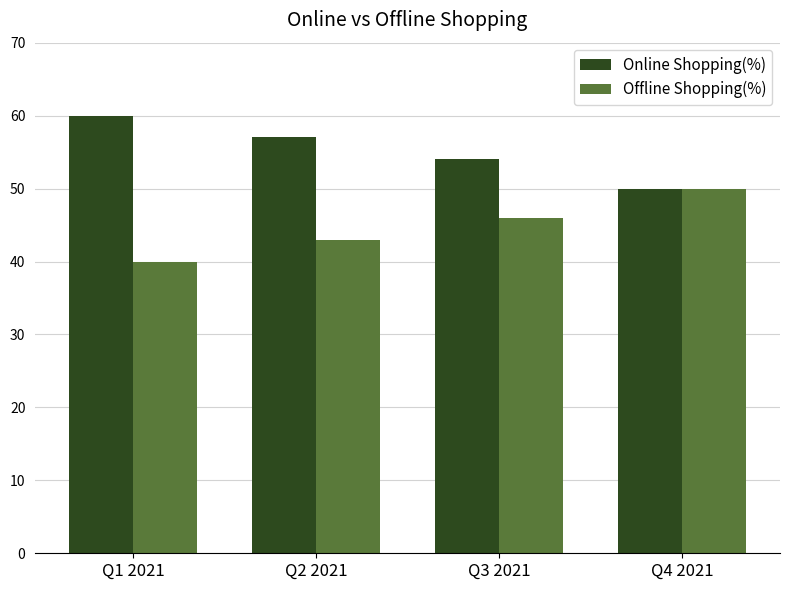

What is the difference between the maximum and minimum values in the Online Shopping(%) series?

10